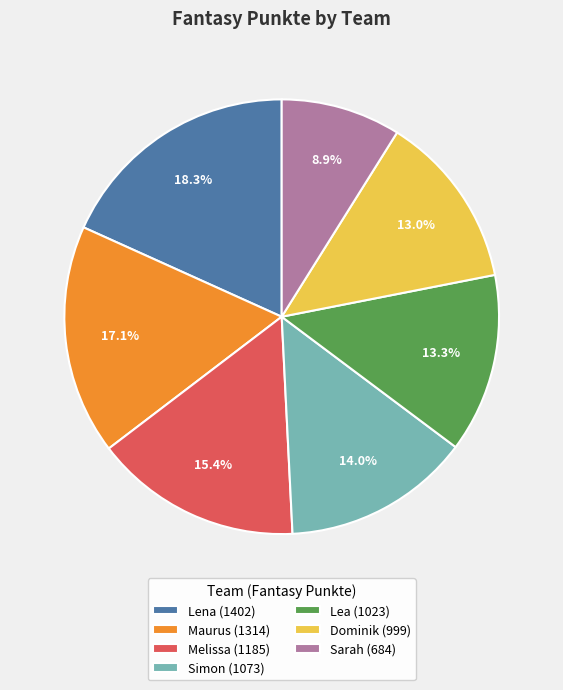

Which slice is the largest?

Lena